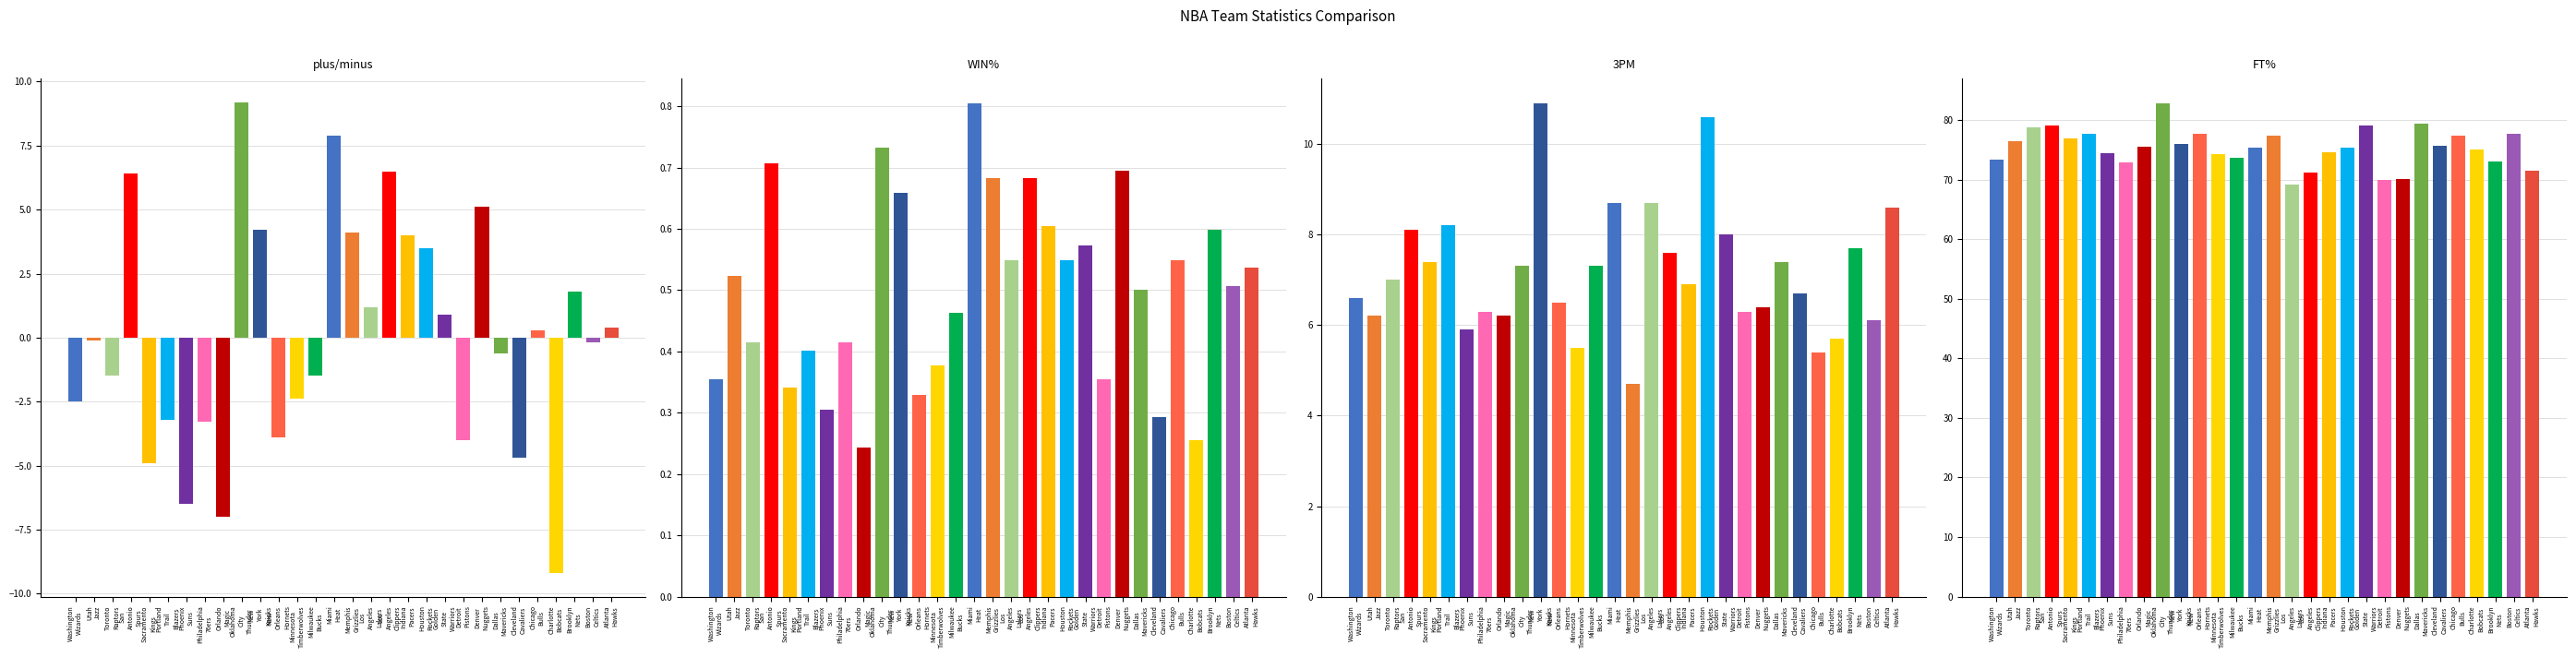

Between Chicago Bulls and Milwaukee Bucks, which is larger?

Chicago Bulls